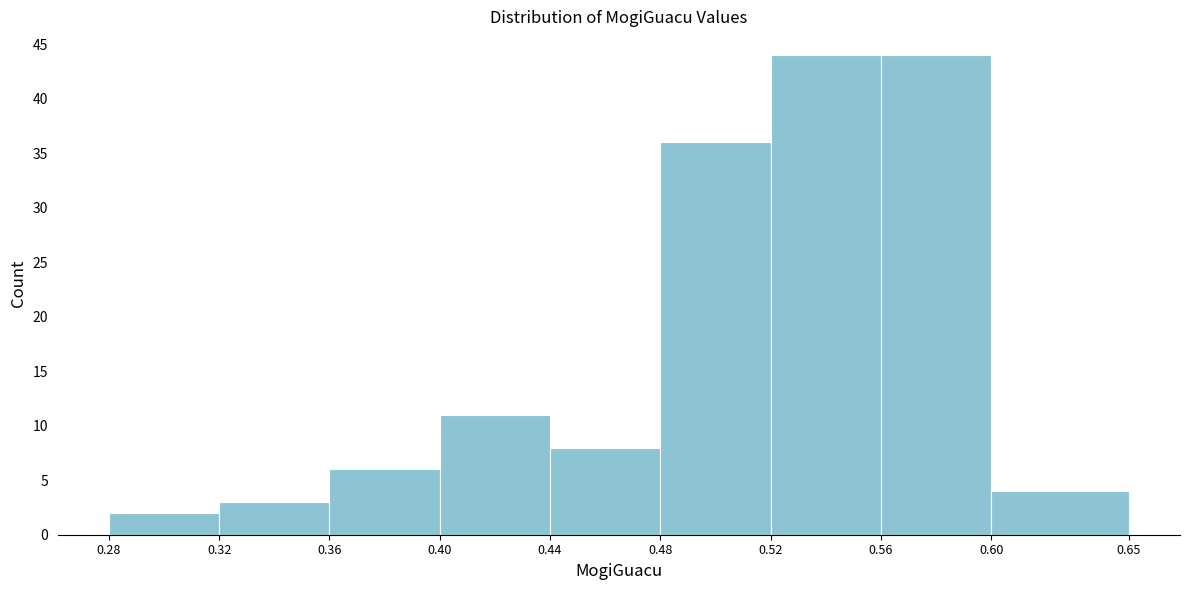

What is the height of the bar covering 0.40 to 0.44 on the x-axis? The values are not printed on the chart, so give them approximately, as read against the axis.

11